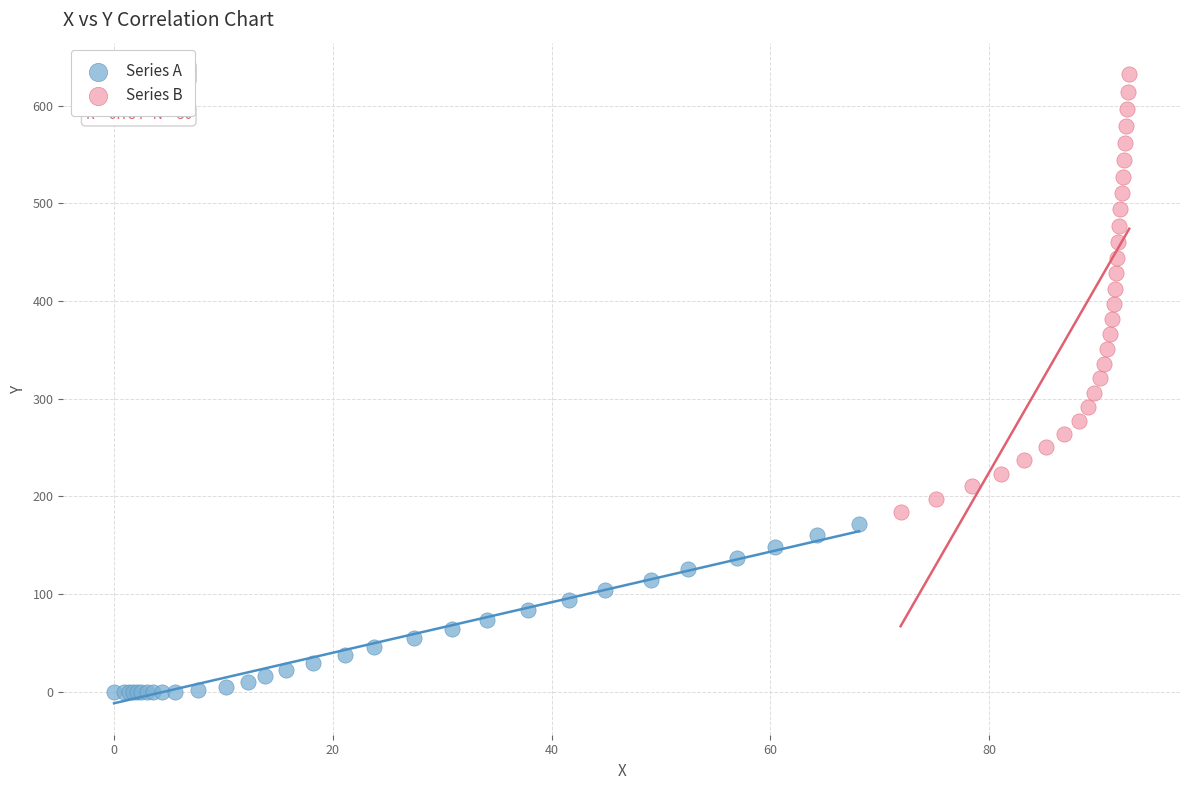

Which series contains the lowest Y value?

Series A